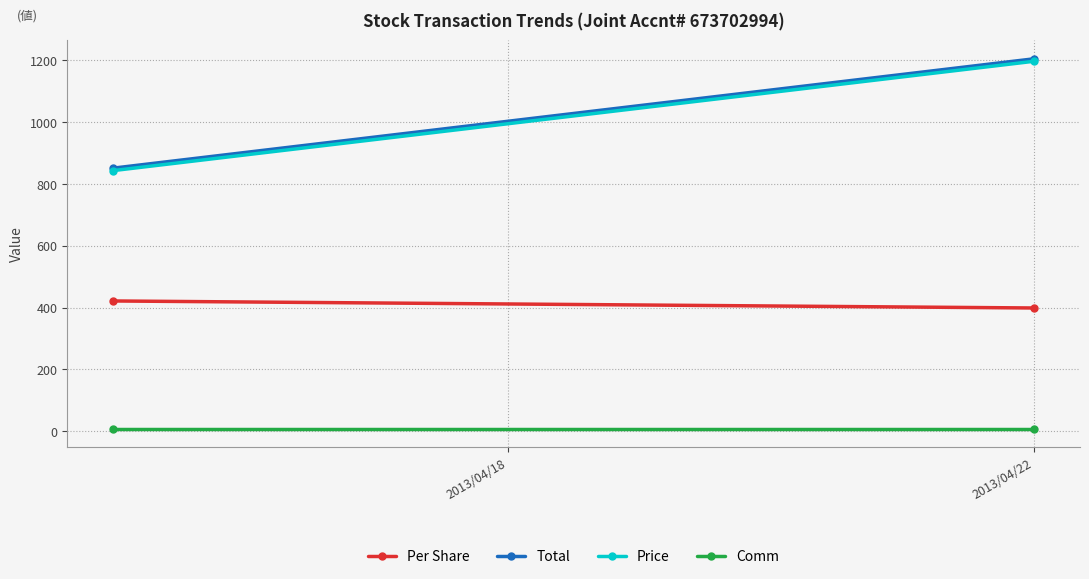

What is the value of the Total point at the 2nd from the left?

1204.7